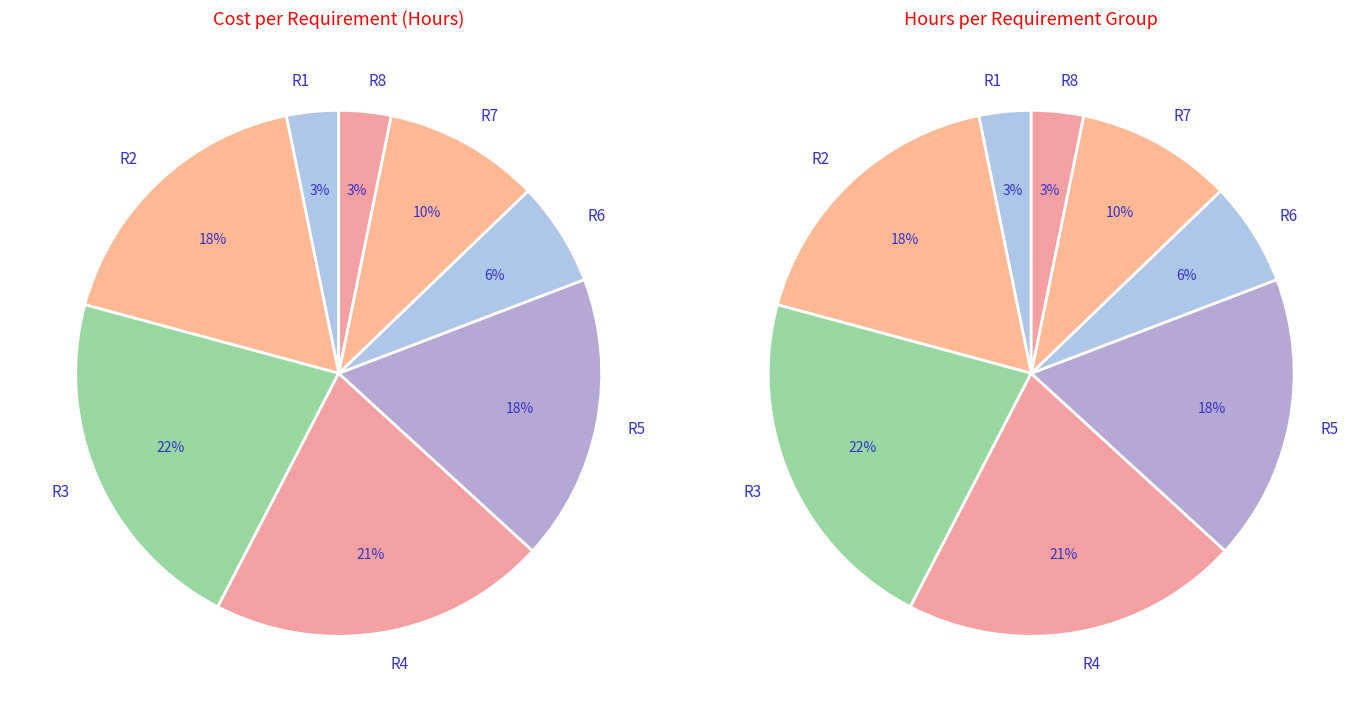

Which has a higher value, R8 or R1?

R8